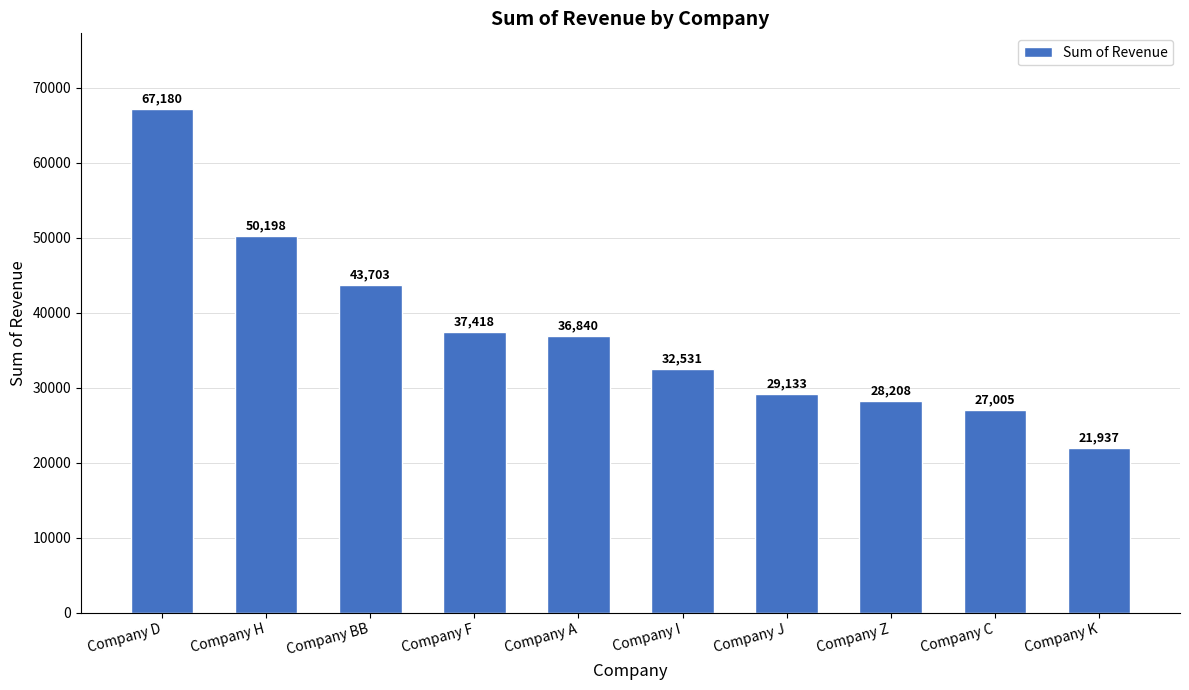

The chart shows a value of 18745.1 at Company Z. True or false?

False